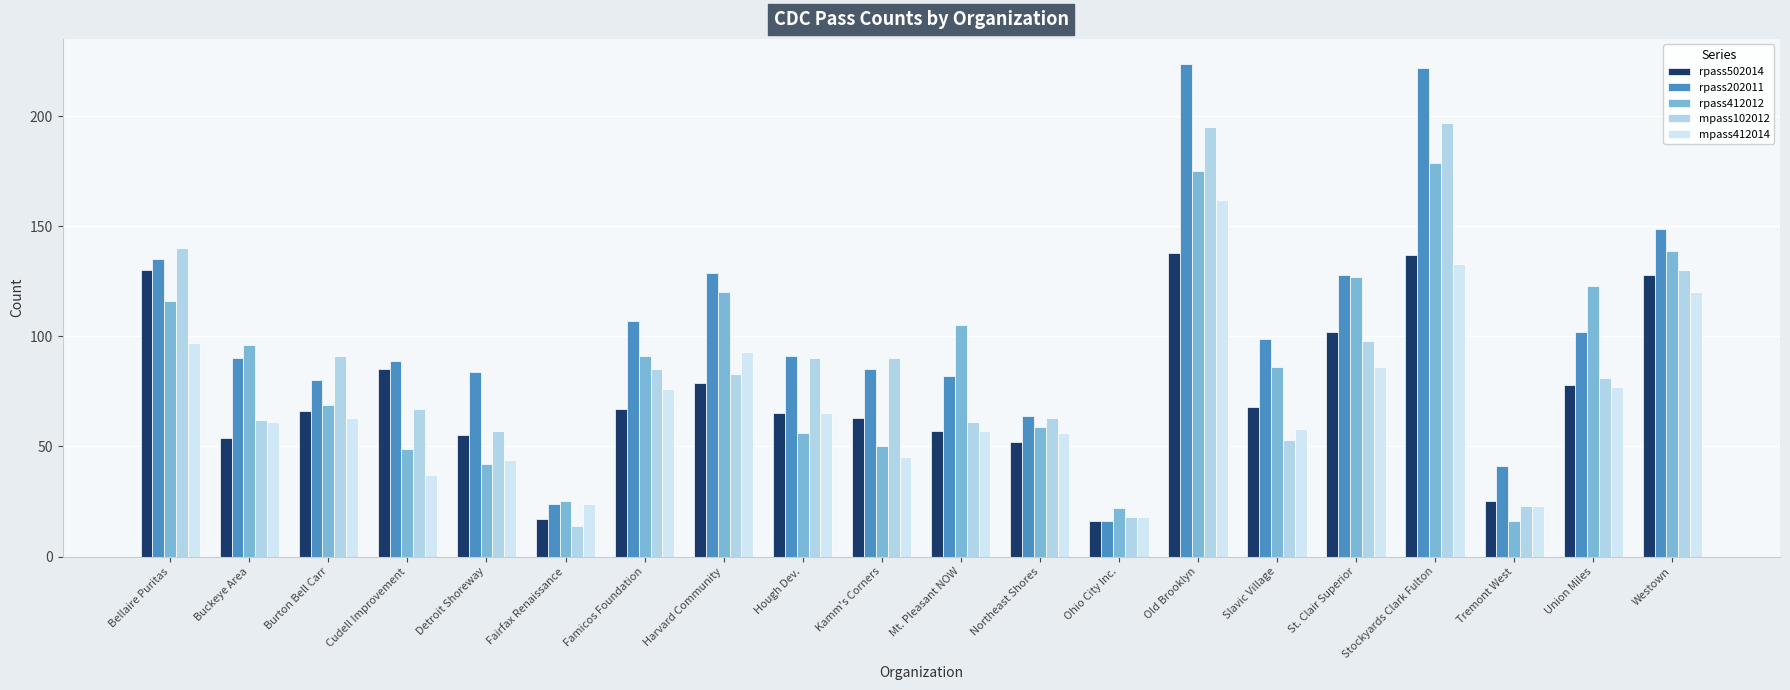

At which label does mpass102012 reach its minimum?

Fairfax Renaissance